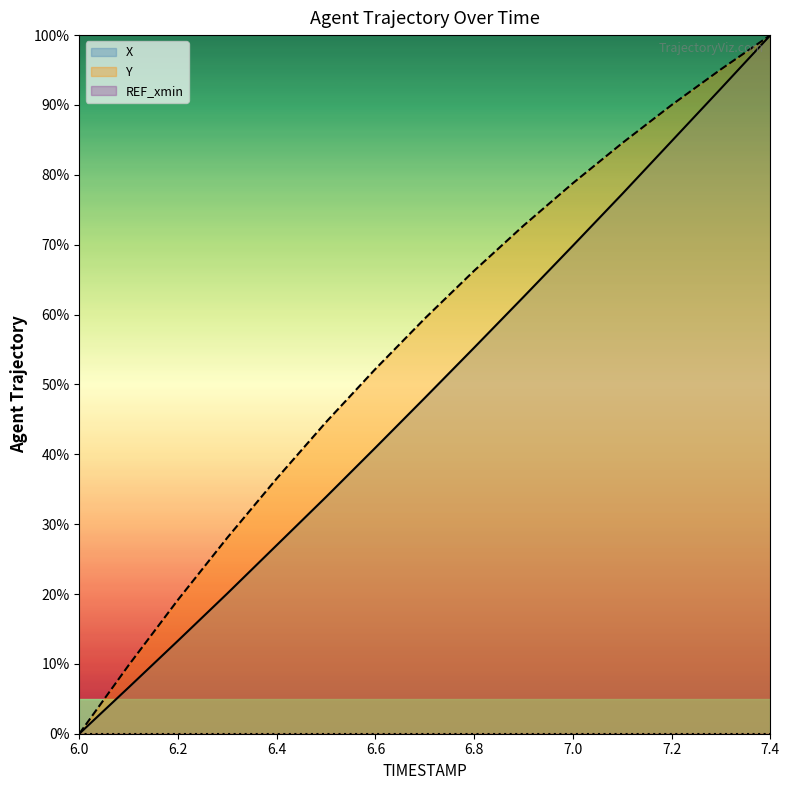

What is the difference between the X values at 6.5 and 6.3?

13.8